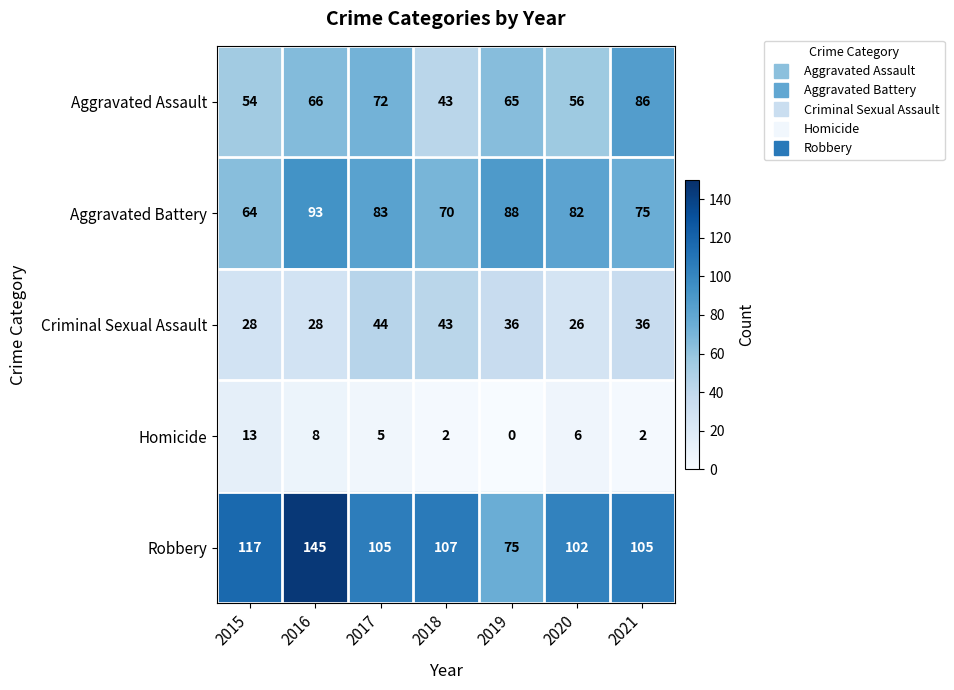

True or false: Robbery has a value of 107 at 2018.

True